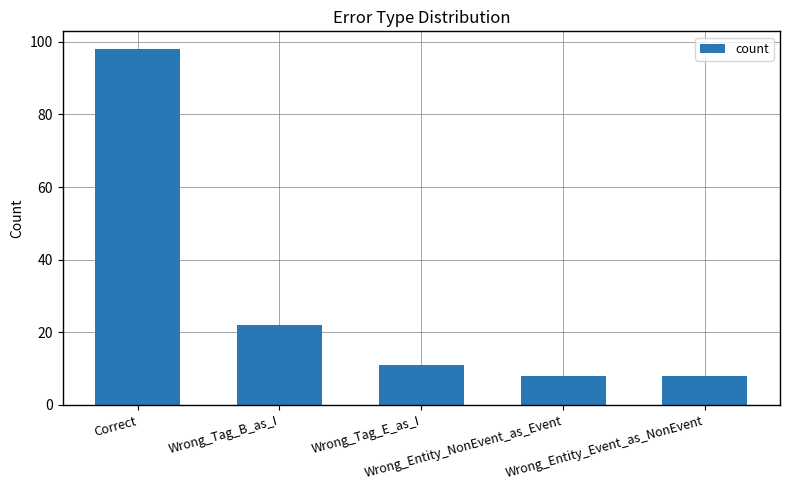

What is the value of the 2nd bar from the left?

22